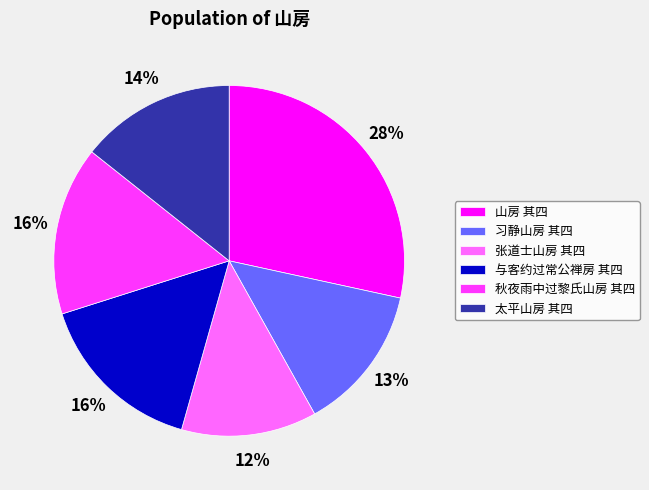

Combined, do 与客约过常公禅房 其四 and 习静山房 其四 account for over 50%?

No